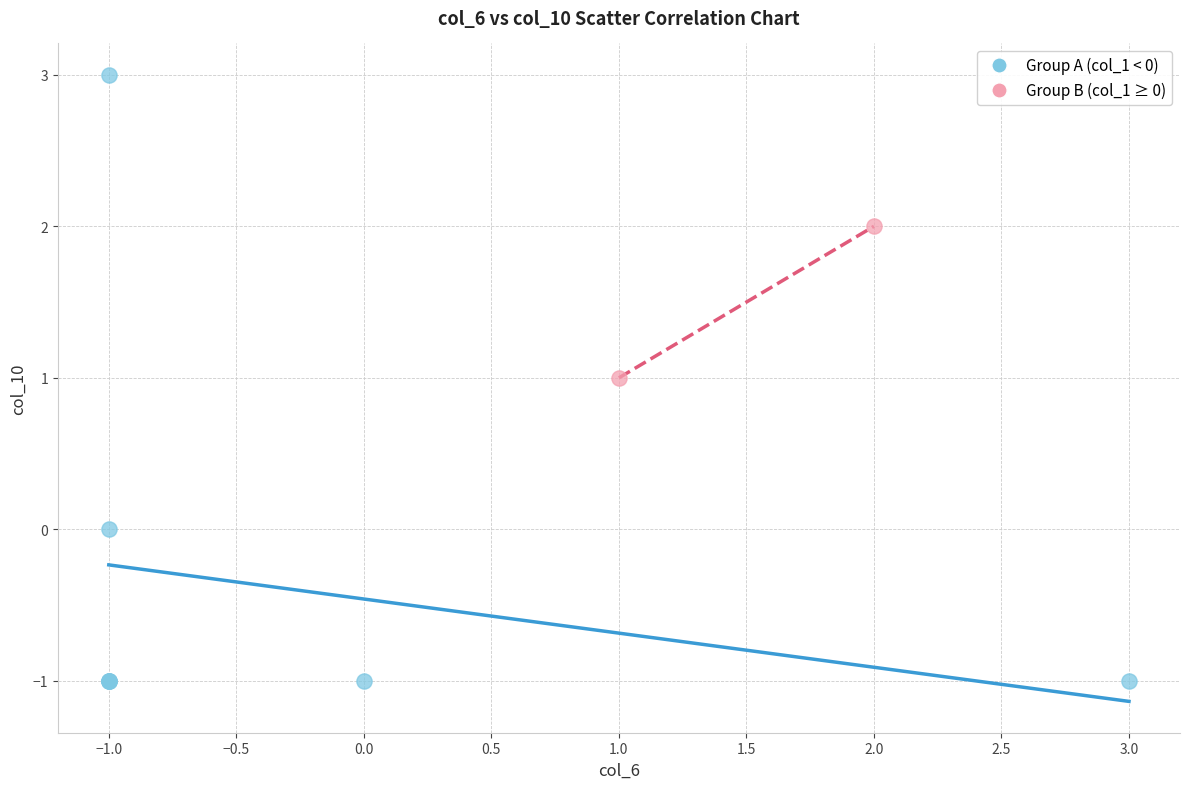

Which series has the largest Y range (max minus min)?

Group A (col_1 < 0)